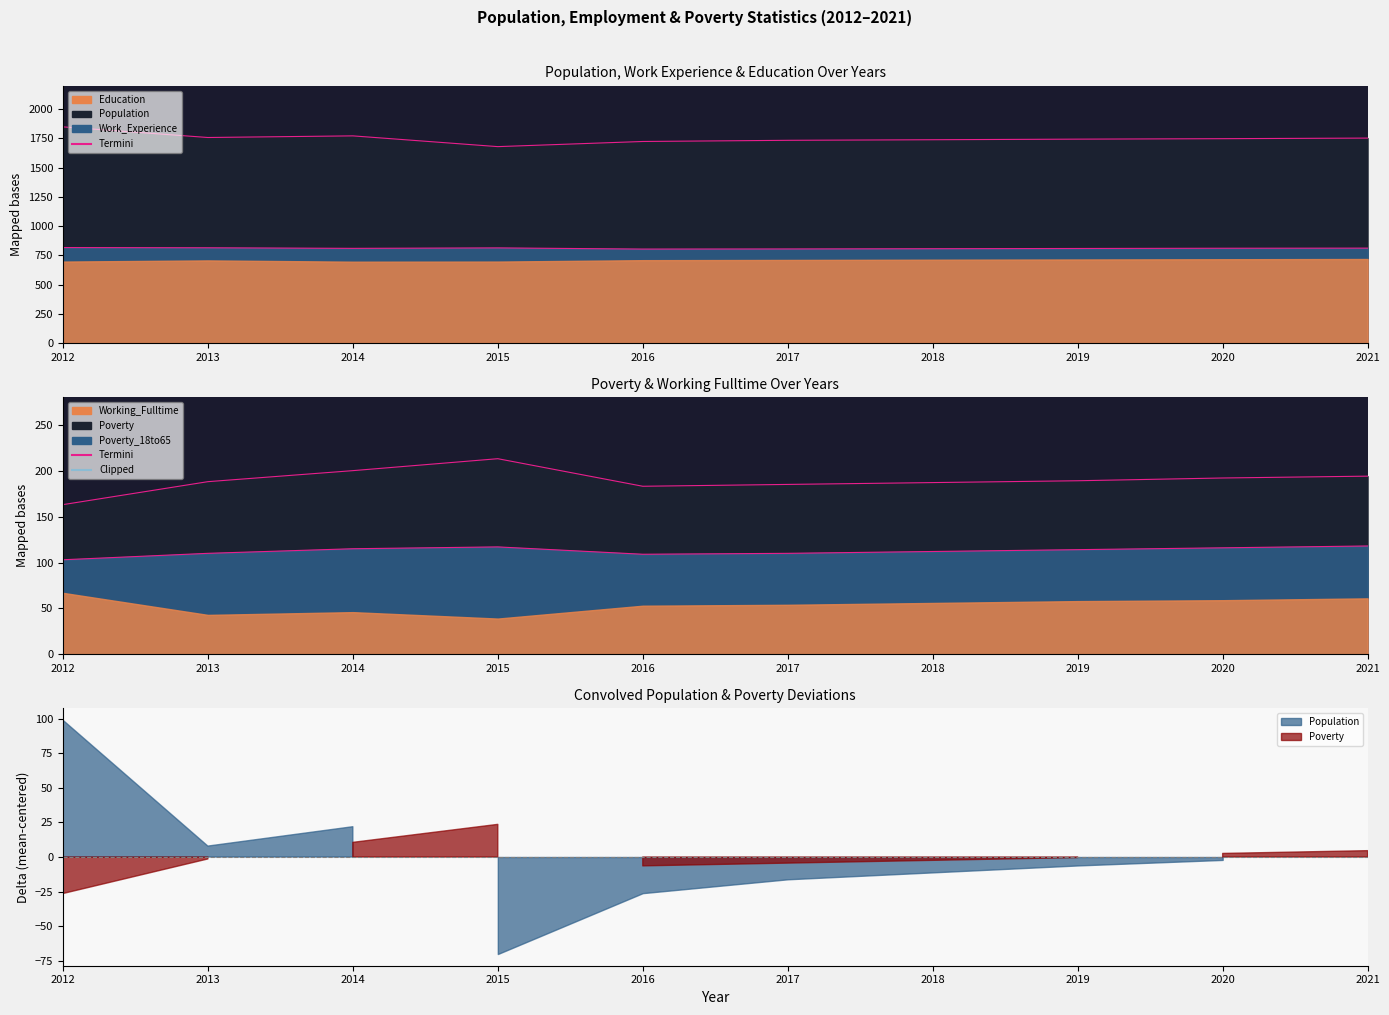

True or false: Work_Experience_line and Population_line cross at least once.

False